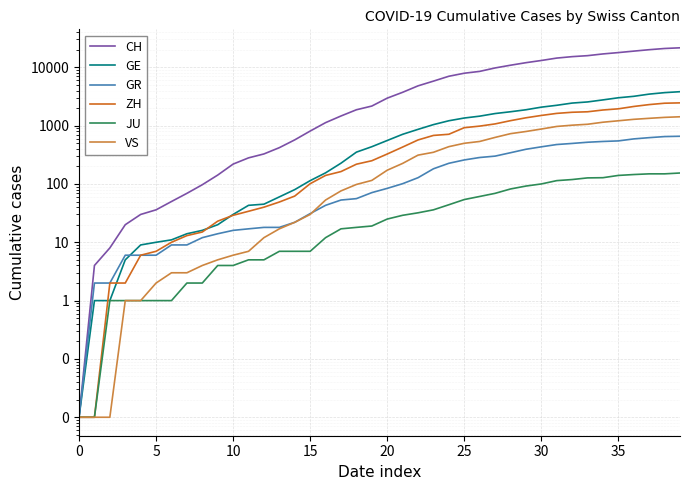

The value of CH at 34 is 24104.0. True or false?

False